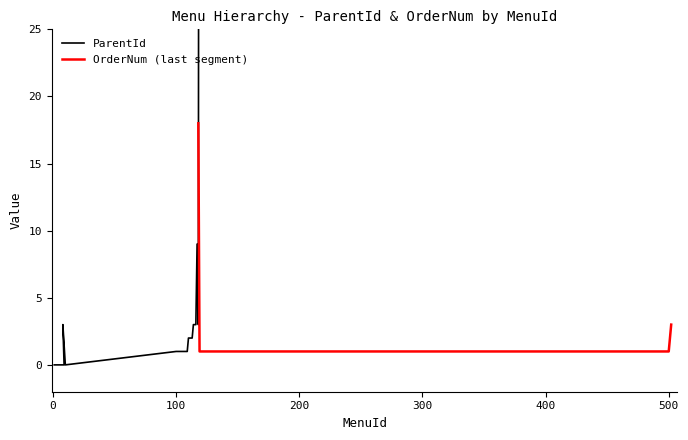

Is it true that the value at 7 is 0?

True